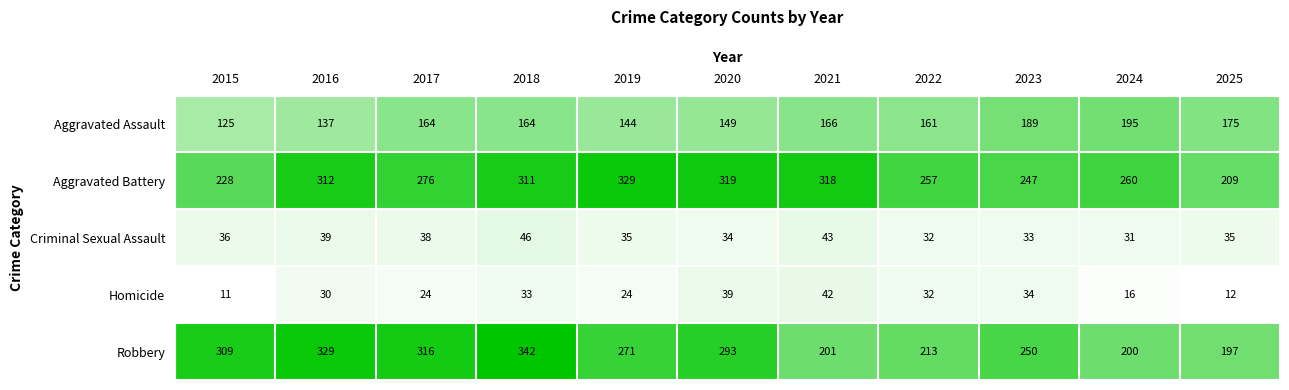

At which label is Aggravated Assault closest to 160?

2022